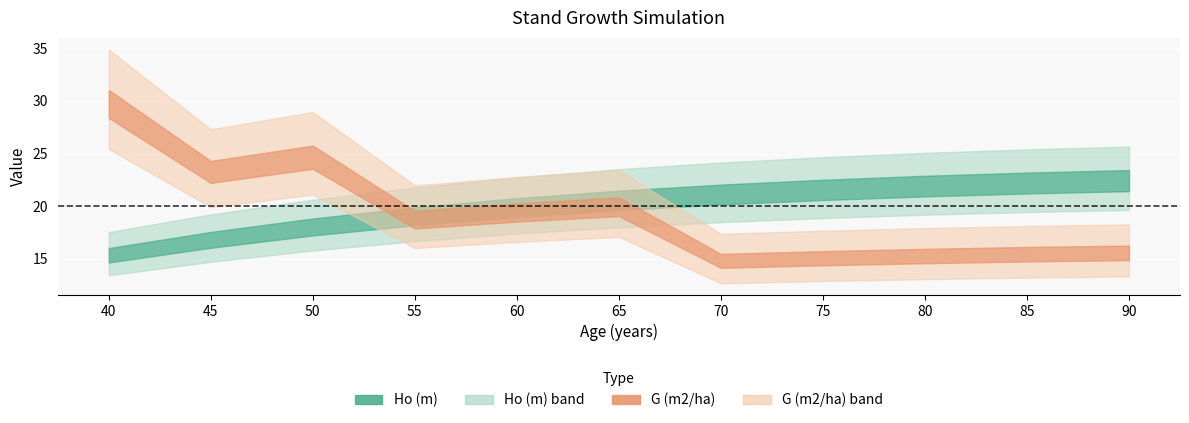

Is the value of Ho (m) at 65 greater than the value of G (m2/ha) at 50?

No